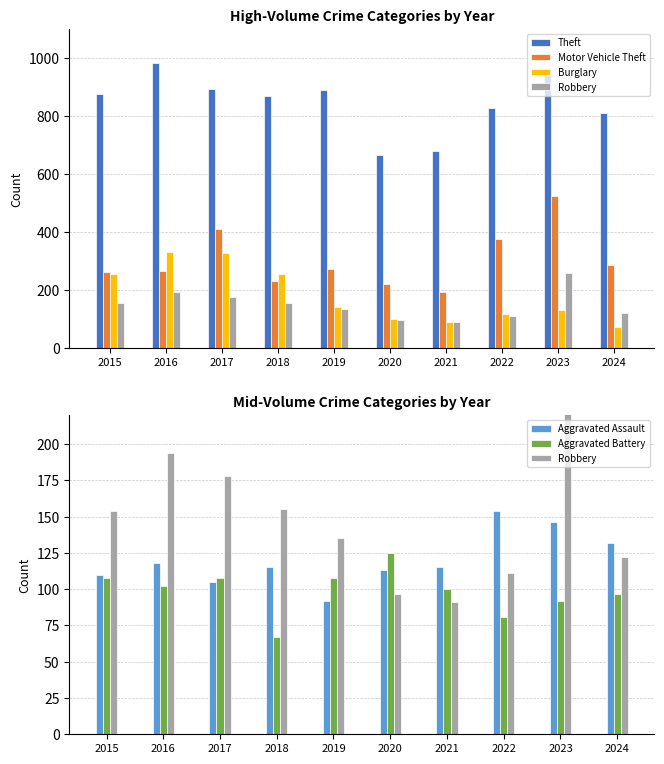

What is the difference between the second highest and minimum values in the Robbery series?

103